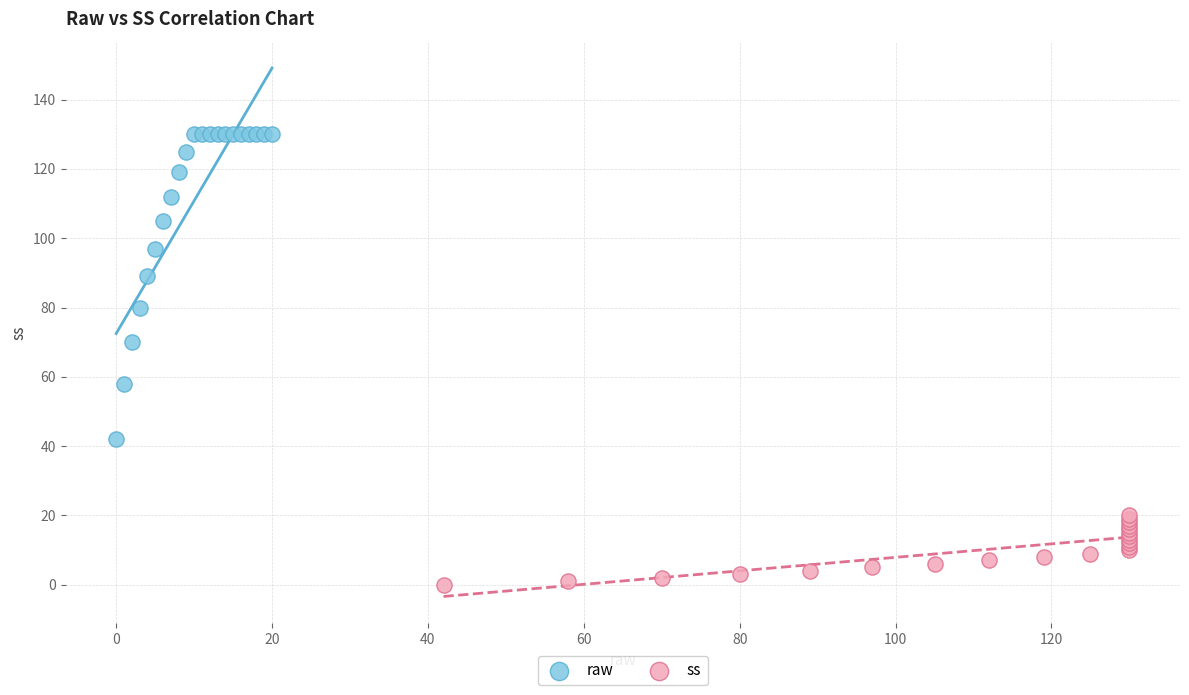

Which series has the widest spread of Y values?

raw